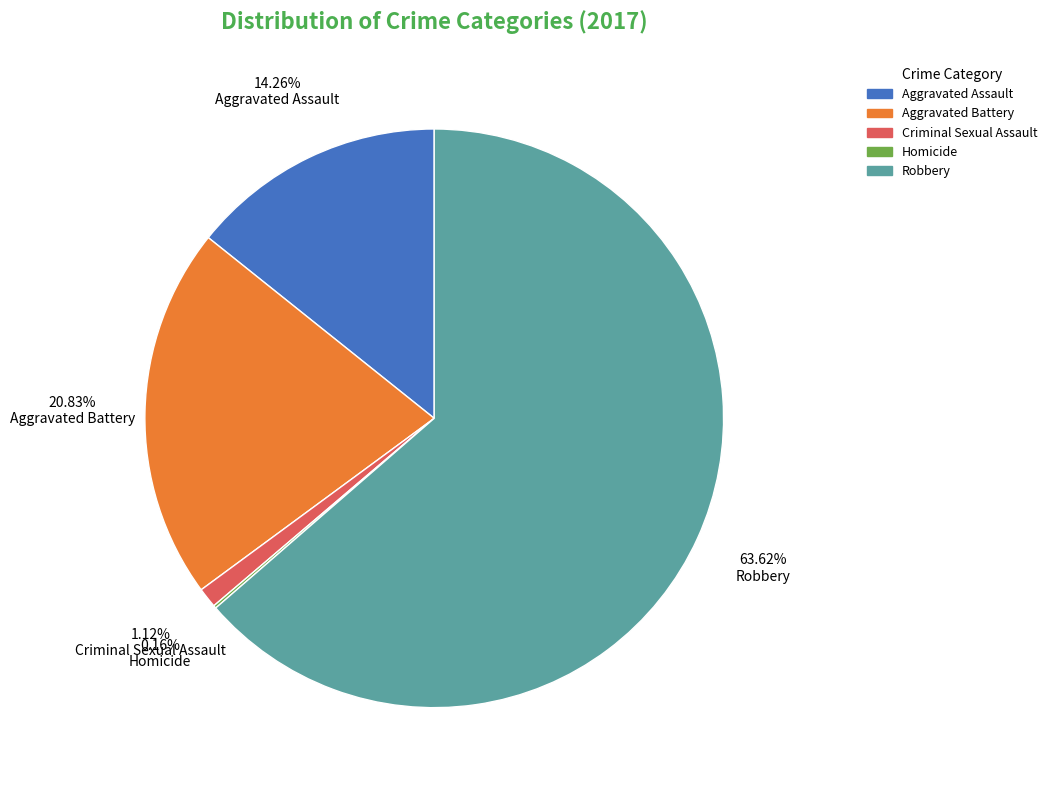

Is it true that Aggravated Battery is 29% of the pie?

False